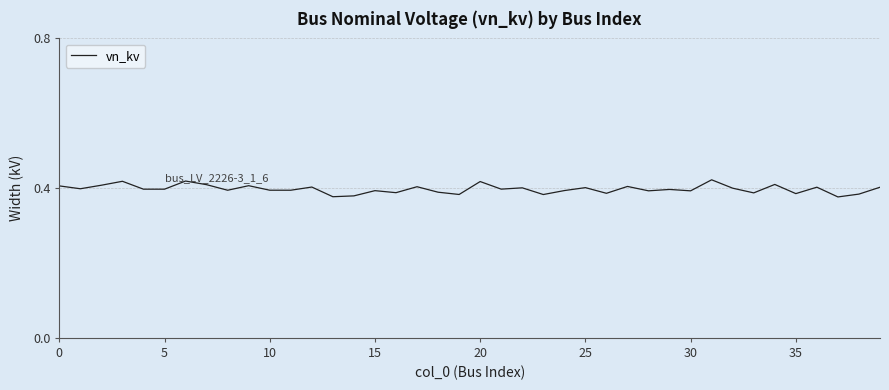

How many lines are shown in the chart?

1